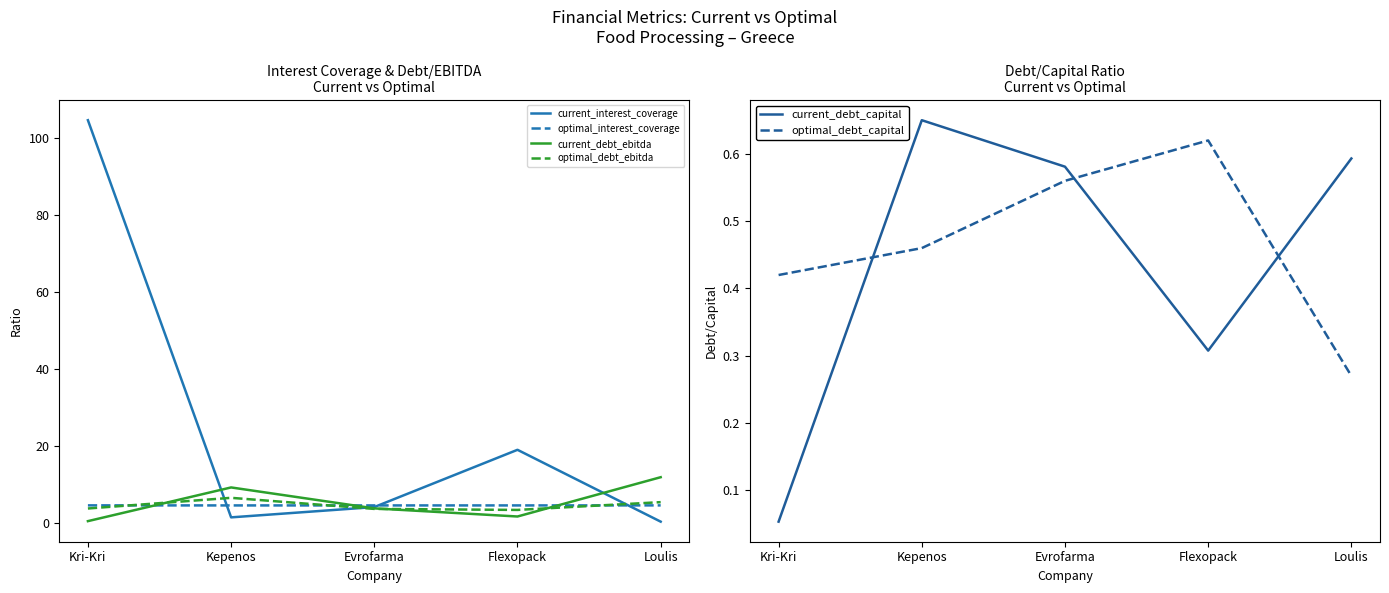

Is this an area chart (filled region under the line)?

No